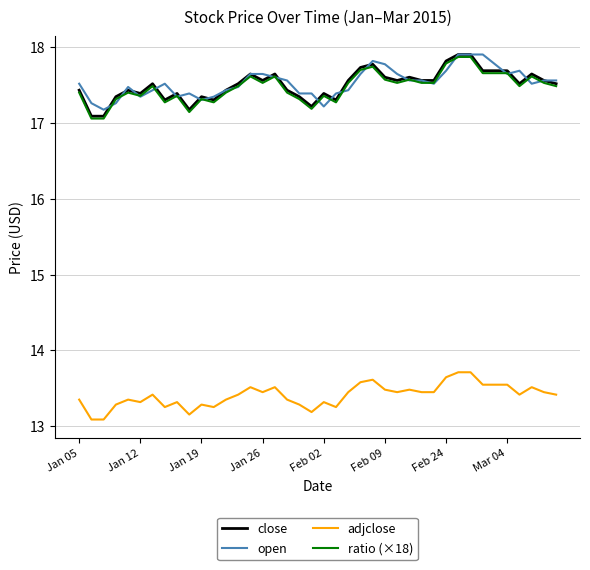

Does the chart display data point markers on the line(s)?

No